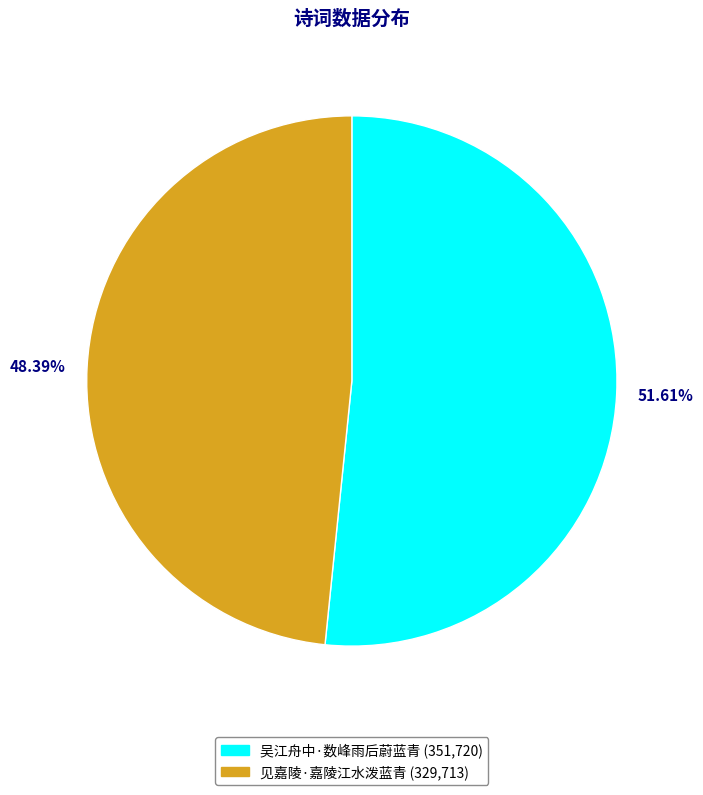

Does any single category account for the majority?

Yes